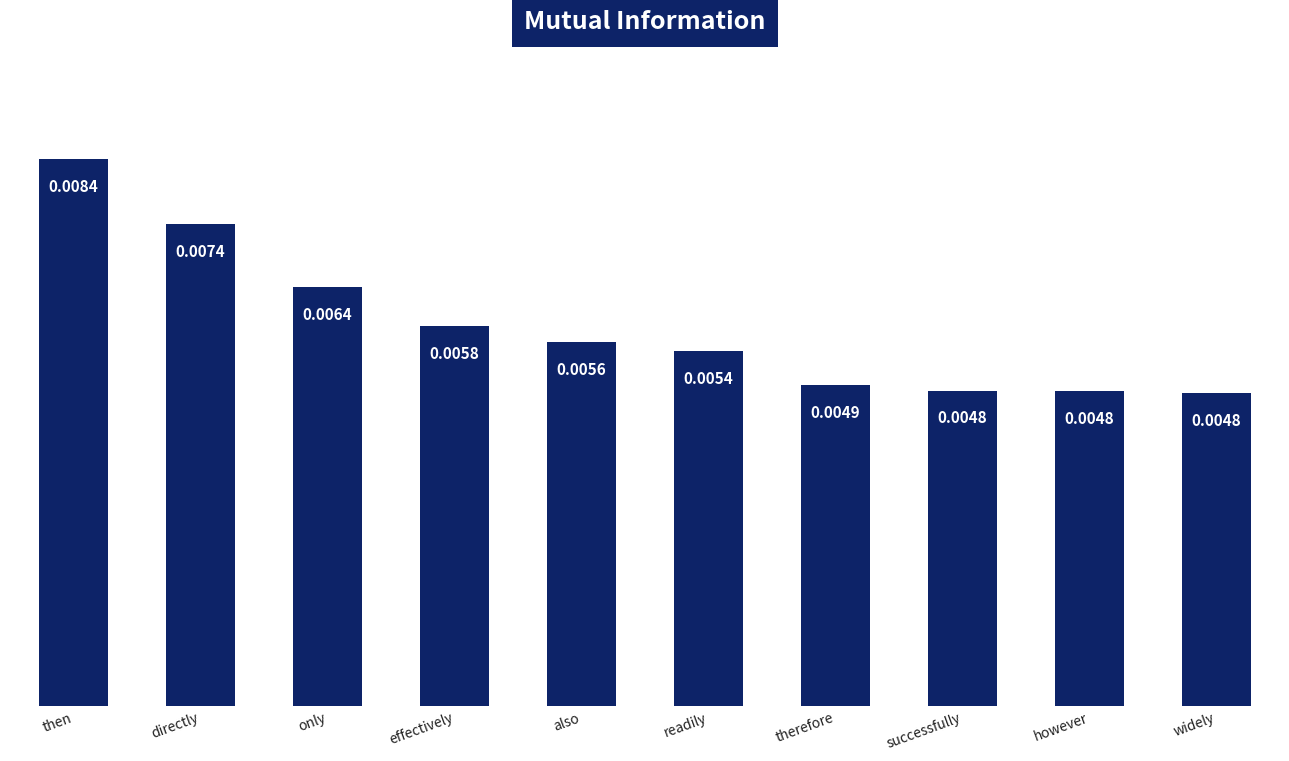

Between effectively and therefore, which is larger?

effectively